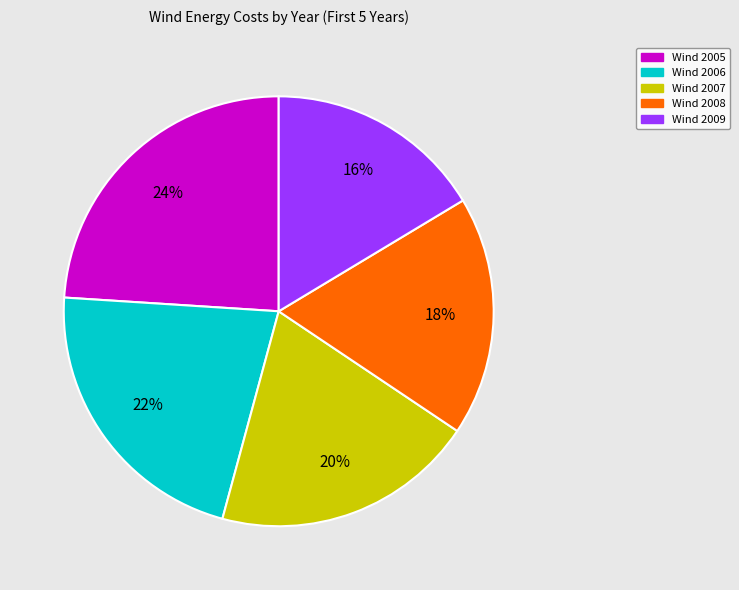

What is the ratio of the value at Wind 2009 to the value at Wind 2008?

0.9